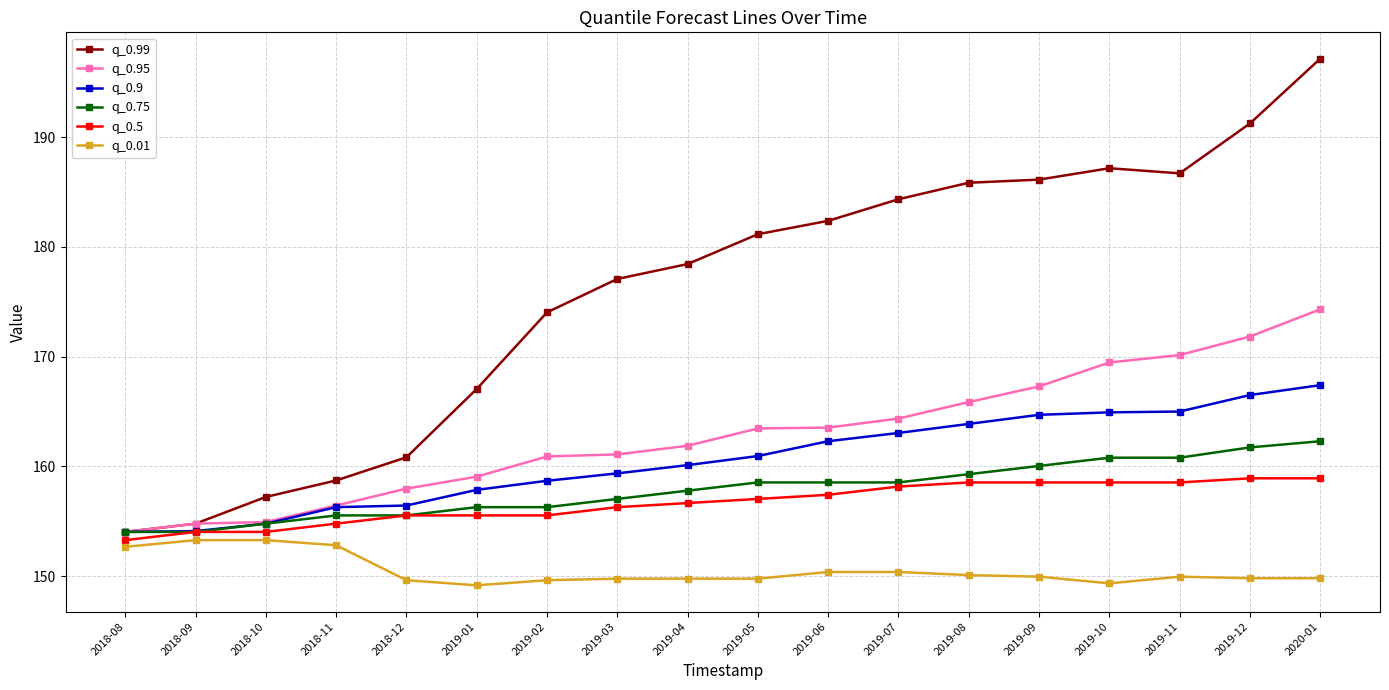

What is the highest value of the q_0.75 series?

162.3